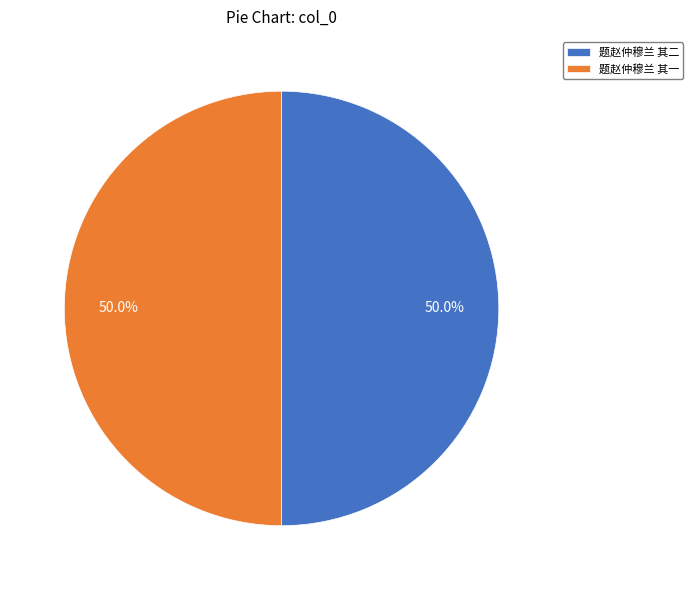

The 题赵仲穆兰 其一 slice represents 50% of the pie. True or false?

True